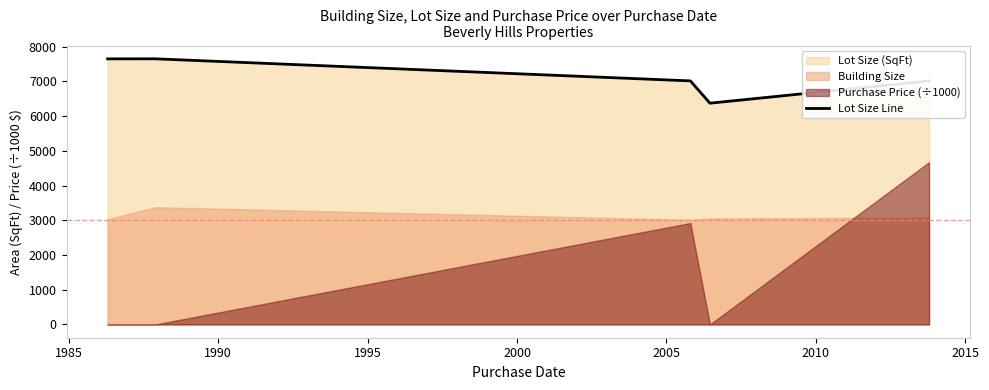

Does the chart display data point markers on the line(s)?

No